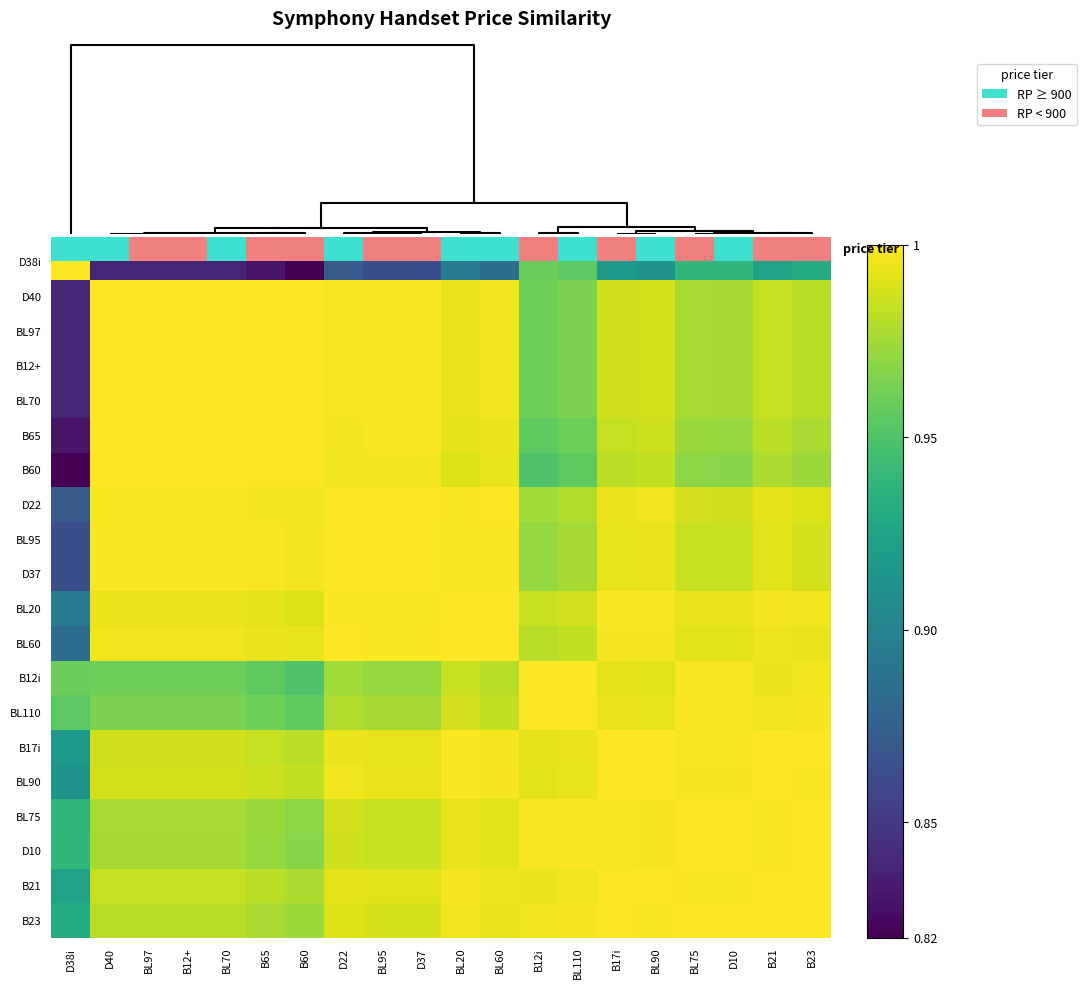

What is the average value of the D38i series?

0.9